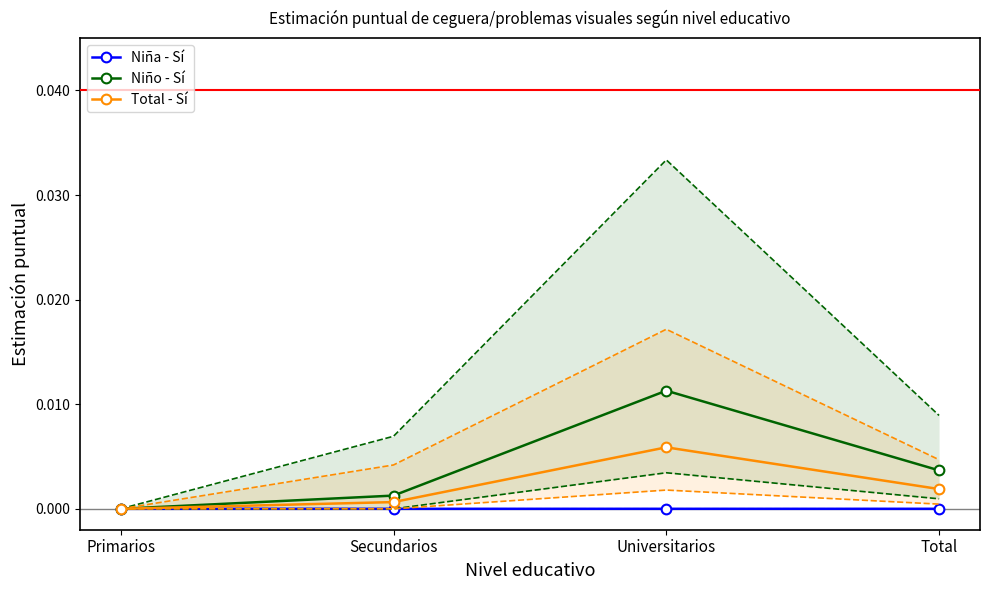

Count the number of data series in this chart.

3